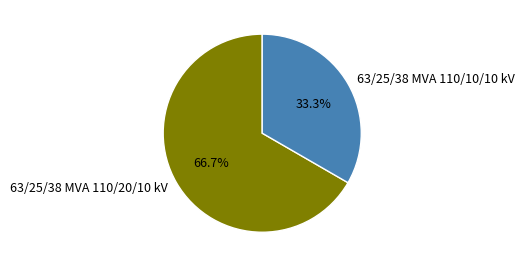

What is the largest slice in the pie chart?

63/25/38 MVA 110/20/10 kV